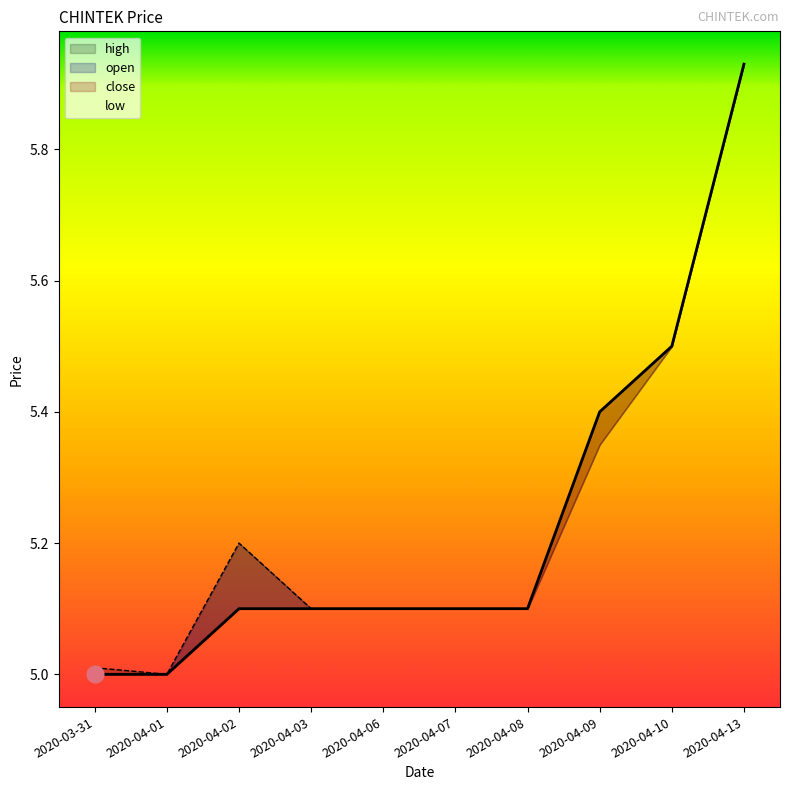

Is the value of high at 2020-04-13 greater than the value of open at 2020-04-06?

Yes